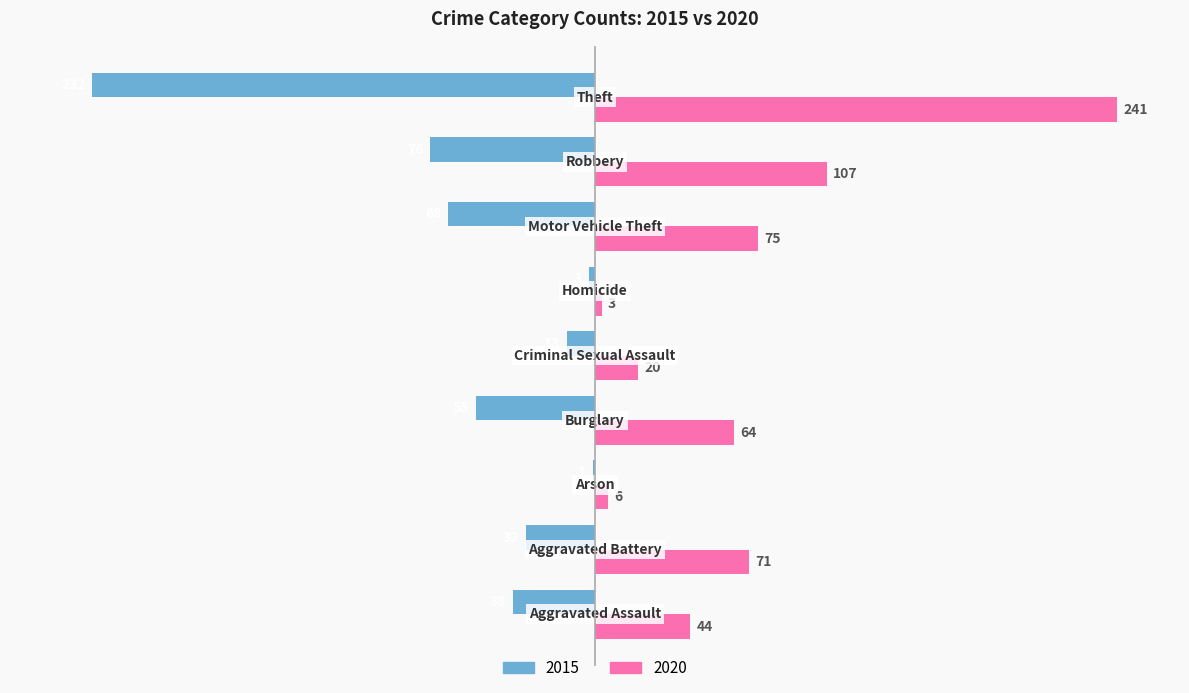

Which series has the largest total across all categories?

2020